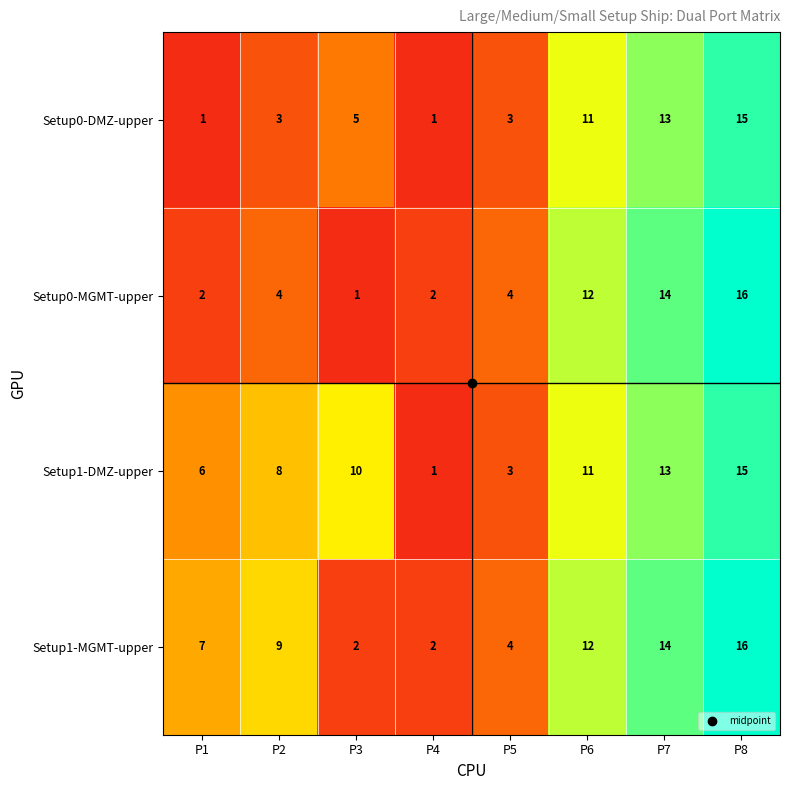

Between P2 and P3, which series saw the biggest shift?

Setup1-MGMT-upper